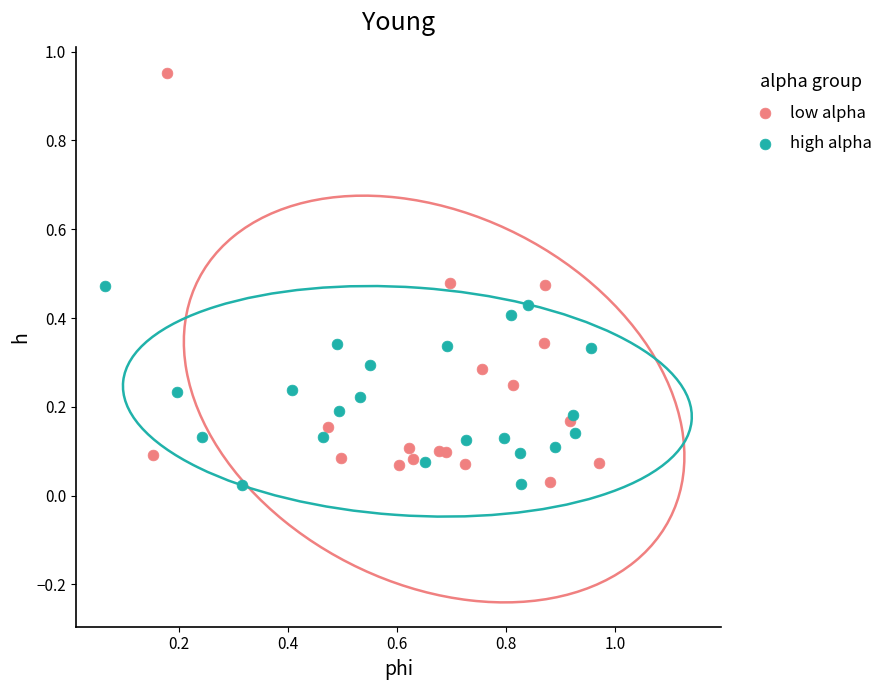

What are all the series names shown in the legend?

low alpha, high alpha